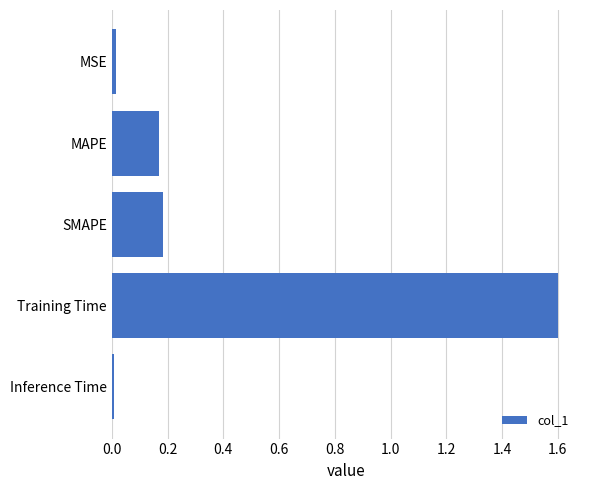

What is the sum of all values?

2.0